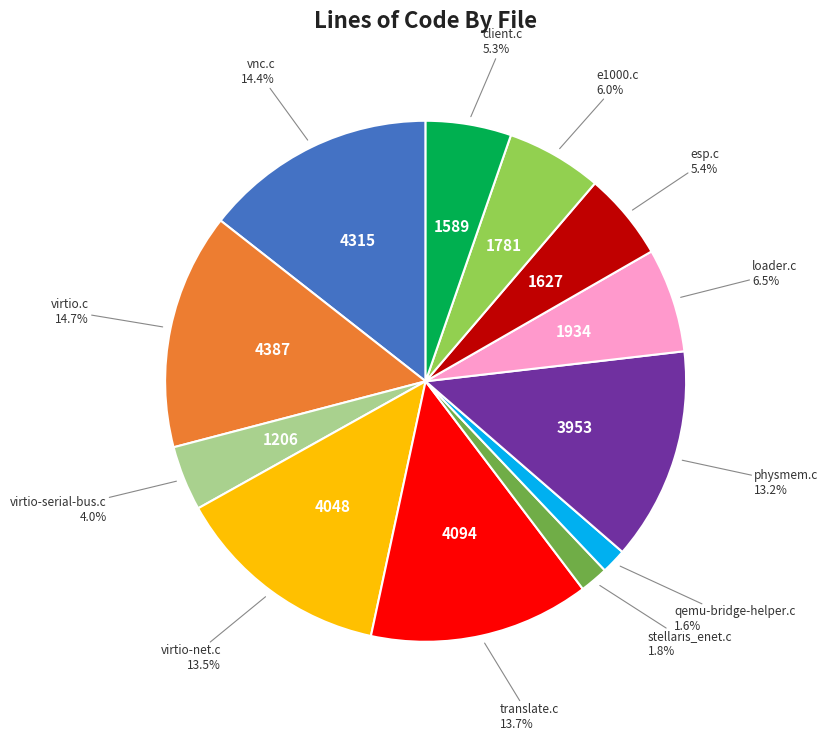

Is there any slice that represents more than half of the pie?

No